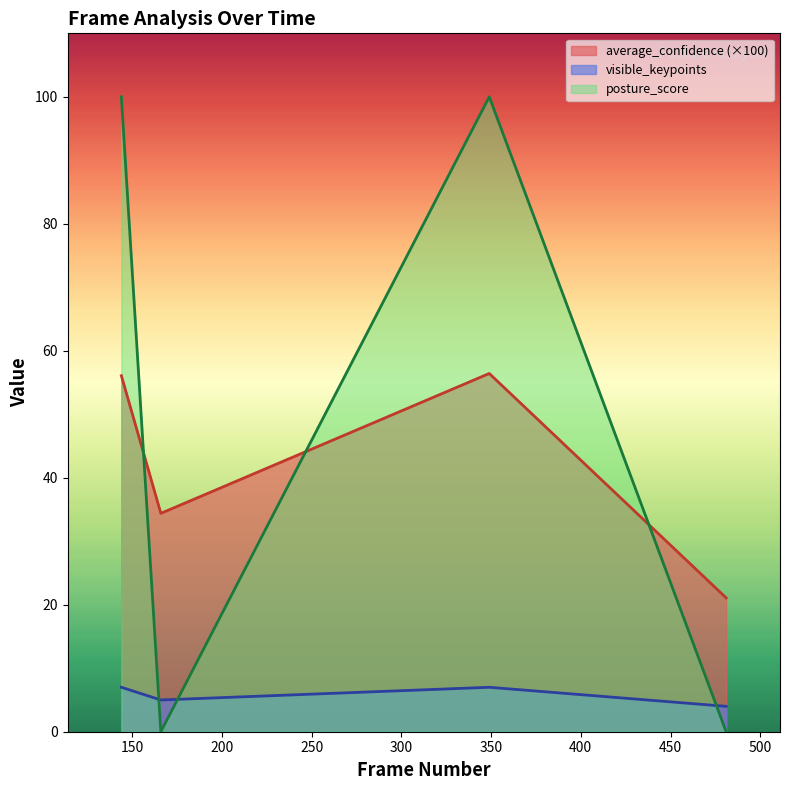

What is the difference between the second highest and minimum values in the average_confidence series?

35.0